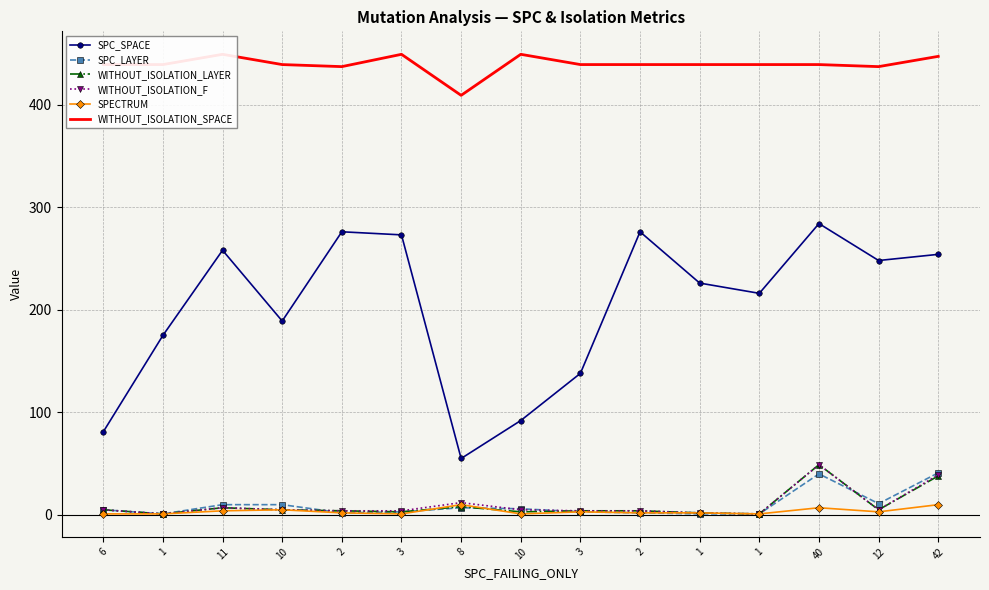

How many categories are shown in the chart?

15